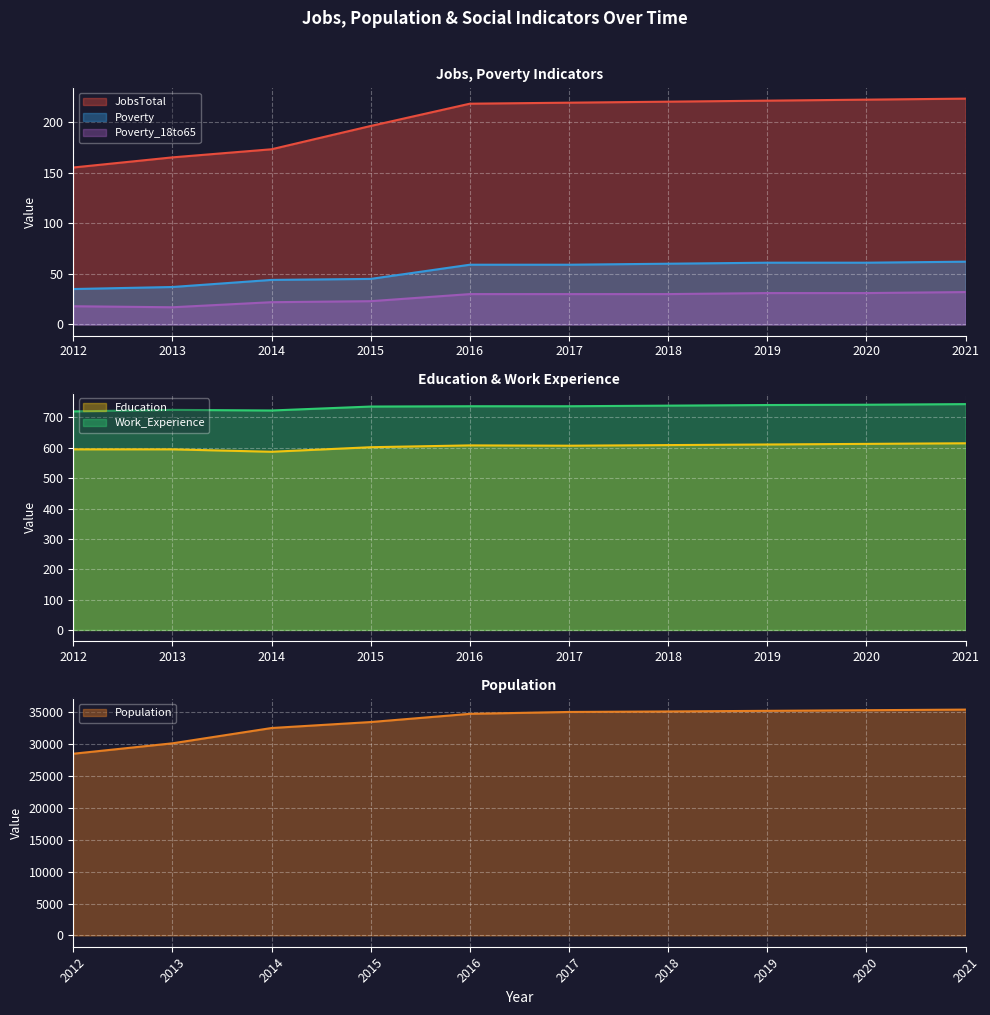

What is the value of the Work_Experience point at the 9th from the left?

742